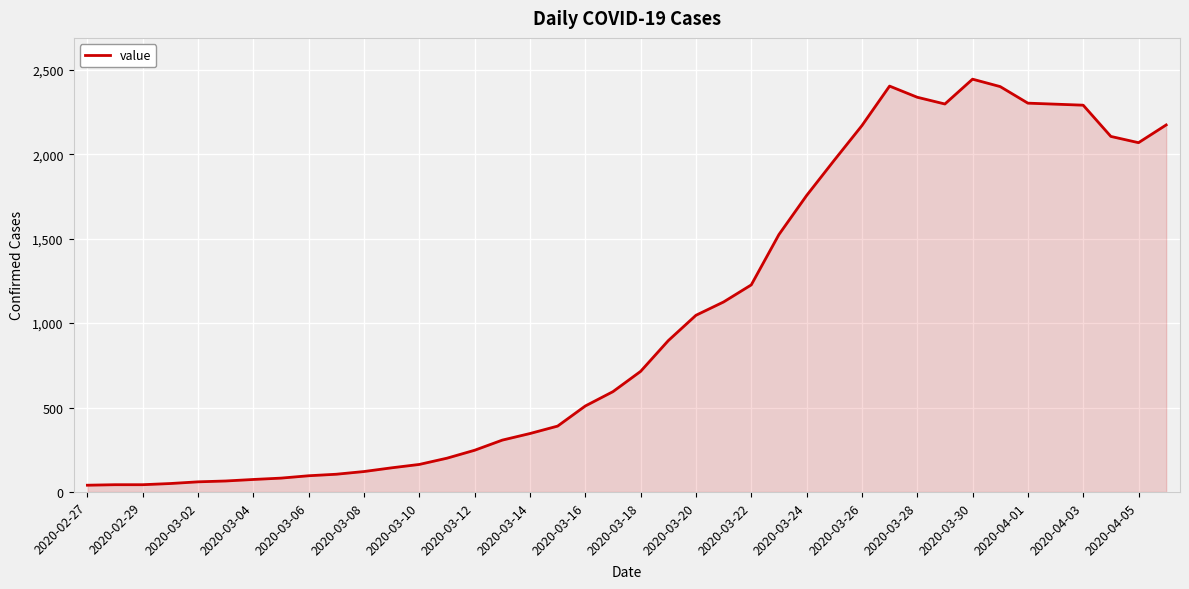

What is the difference between the maximum and minimum values?

2404